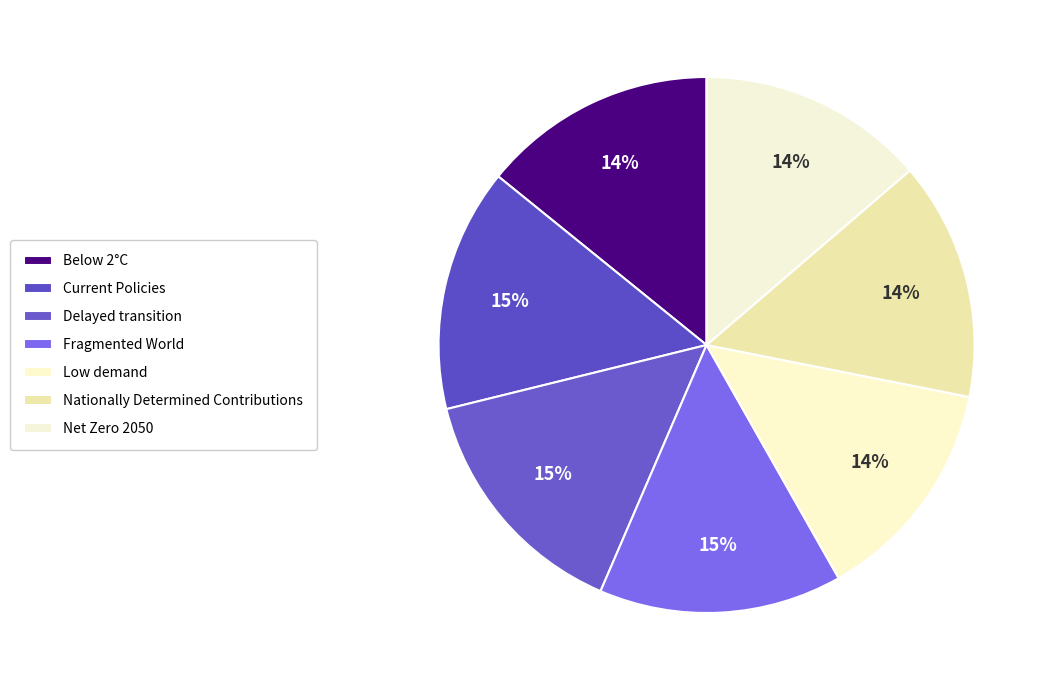

How many segments does this pie chart have?

7